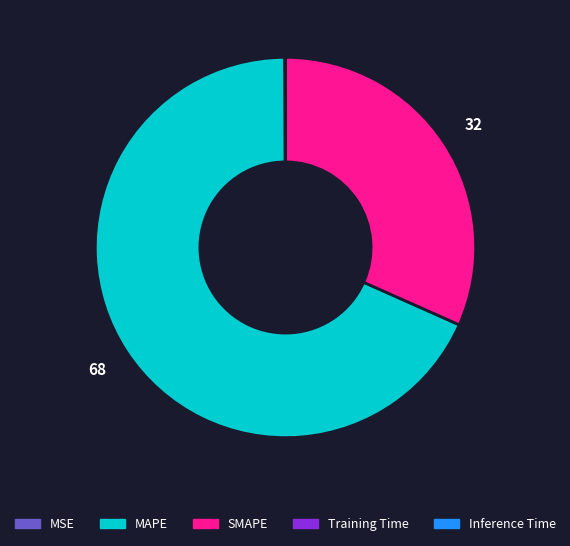

Which category has the biggest portion of the pie?

MAPE